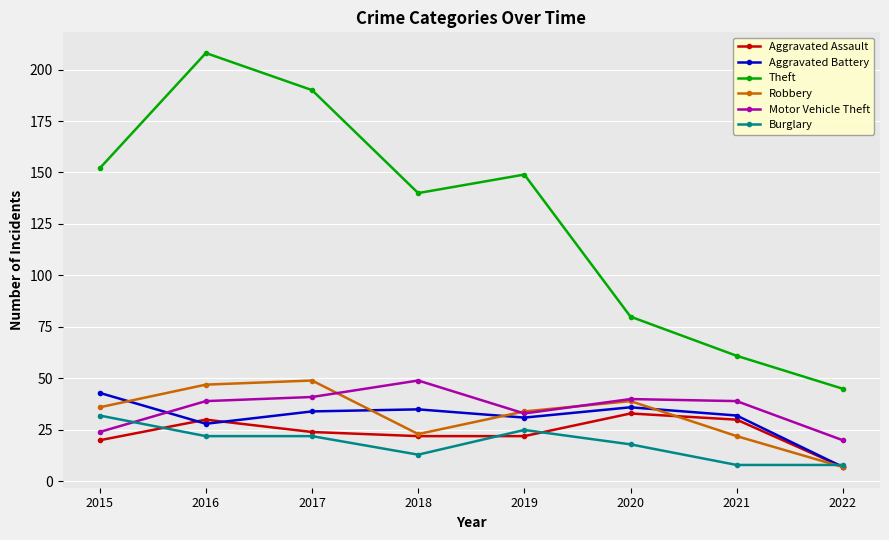

Reading left to right, transcribe all the data shown in this chart.

Aggravated Assault: 20	30	24	22	22	33	30	7
Aggravated Battery: 43	28	34	35	31	36	32	7
Theft: 152	208	190	140	149	80	61	45
Robbery: 36	47	49	23	34	39	22	7
Motor Vehicle Theft: 24	39	41	49	33	40	39	20
Burglary: 32	22	22	13	25	18	8	8